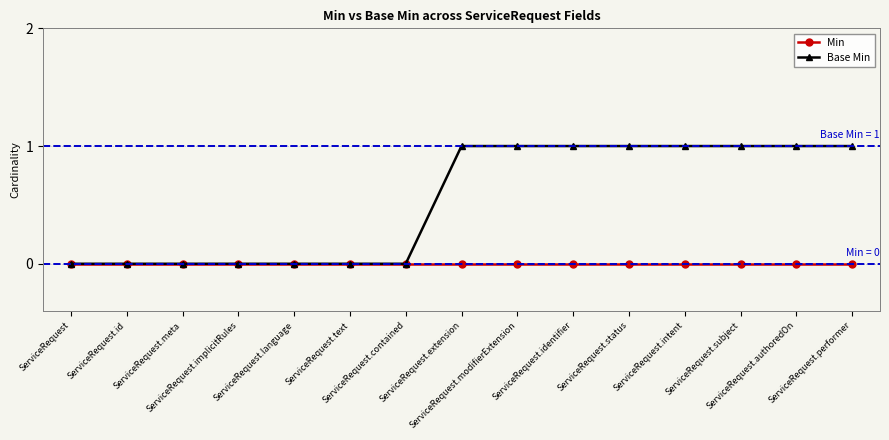

Is it true that Base Min equals 1 at ServiceRequest.performer?

True